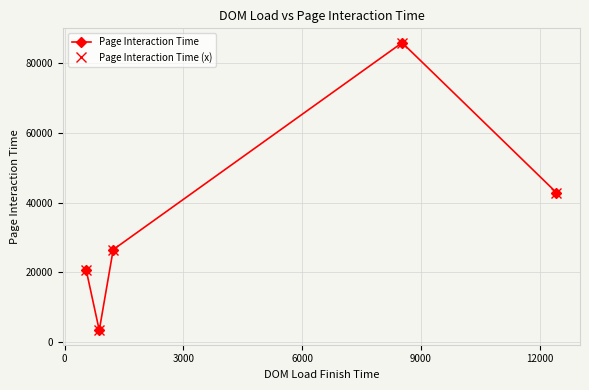

Does the chart have visible grid lines?

Yes